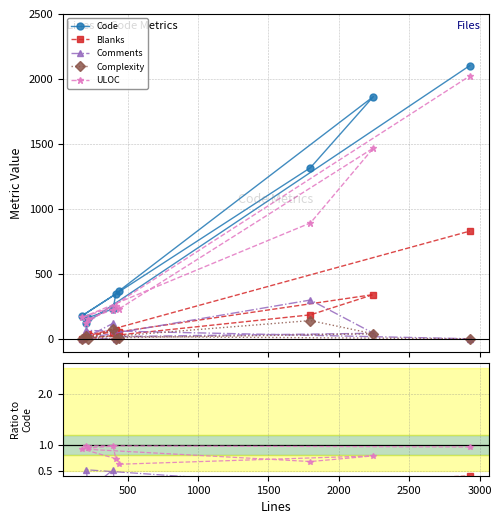

Which series ends up on top after the final intersection of Comments and Blanks?

Blanks